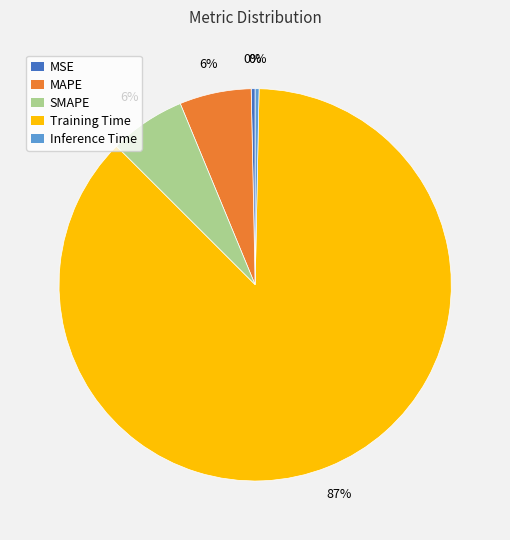

Which slice is the largest?

Training Time